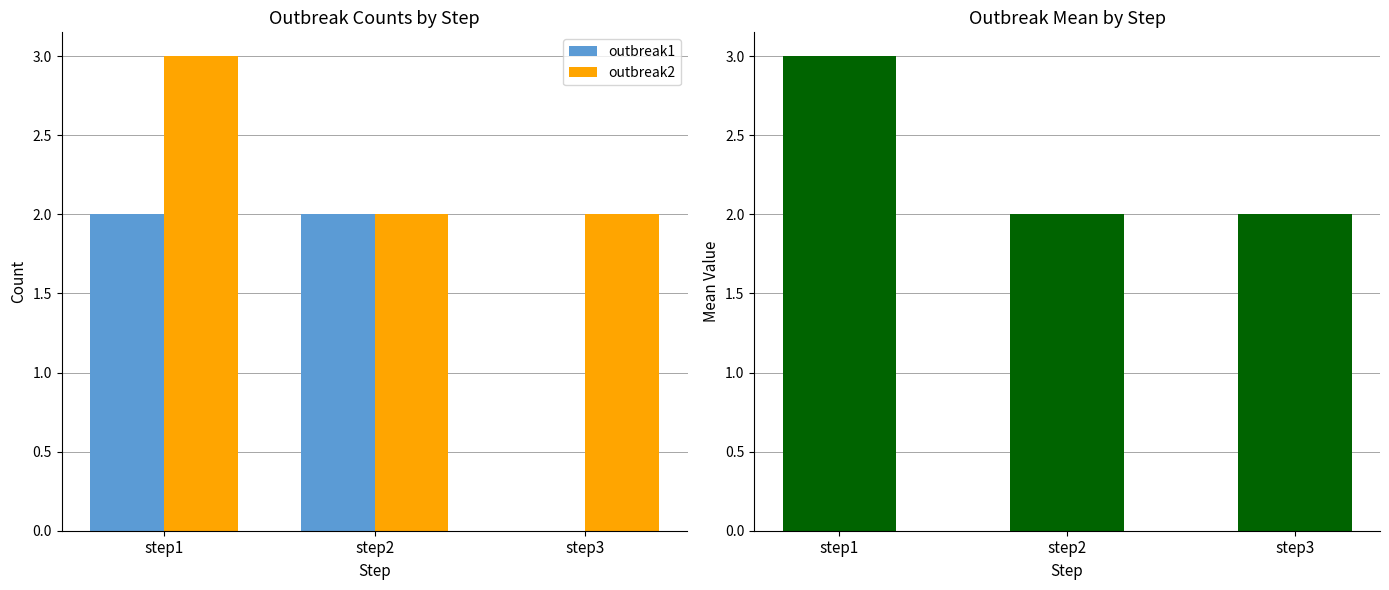

Reading left to right, extract all data points from this chart.

outbreak1: step1=2	step2=2	step3=0
outbreak2: step1=3	step2=2	step3=2
outbreak_mean: step1=3	step2=2	step3=2